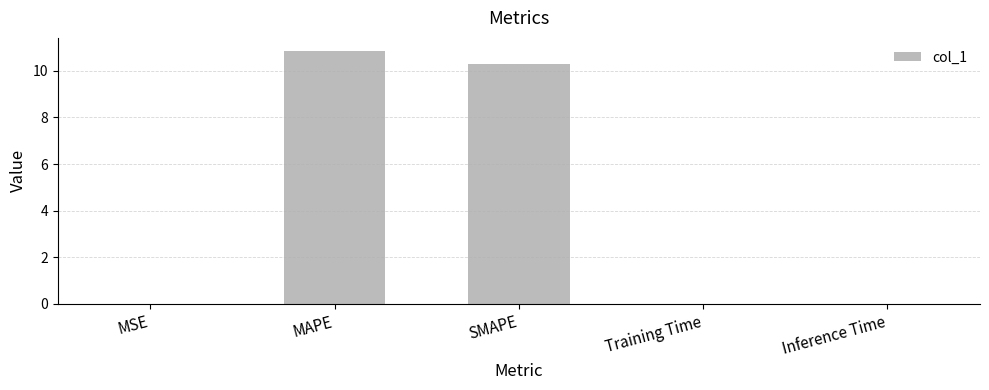

What is the ratio of the value at MAPE to the value at SMAPE?

1.1